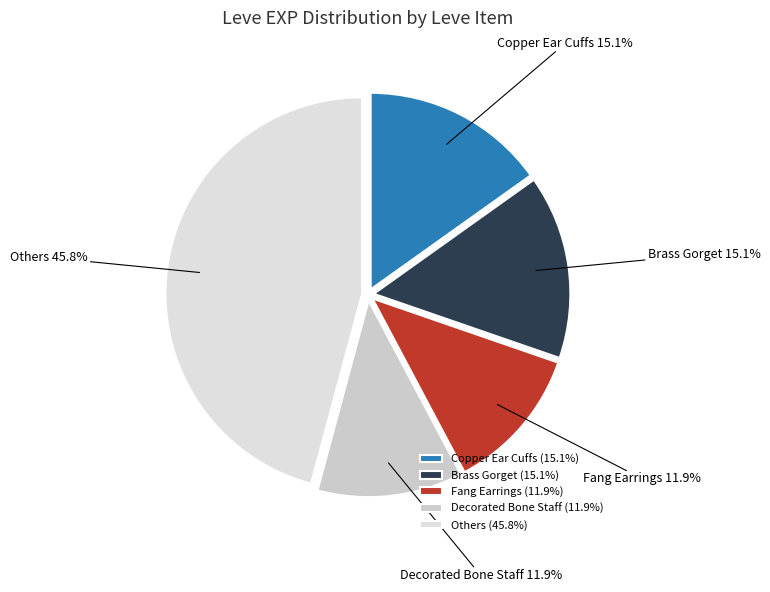

Is Others the majority of the pie?

No